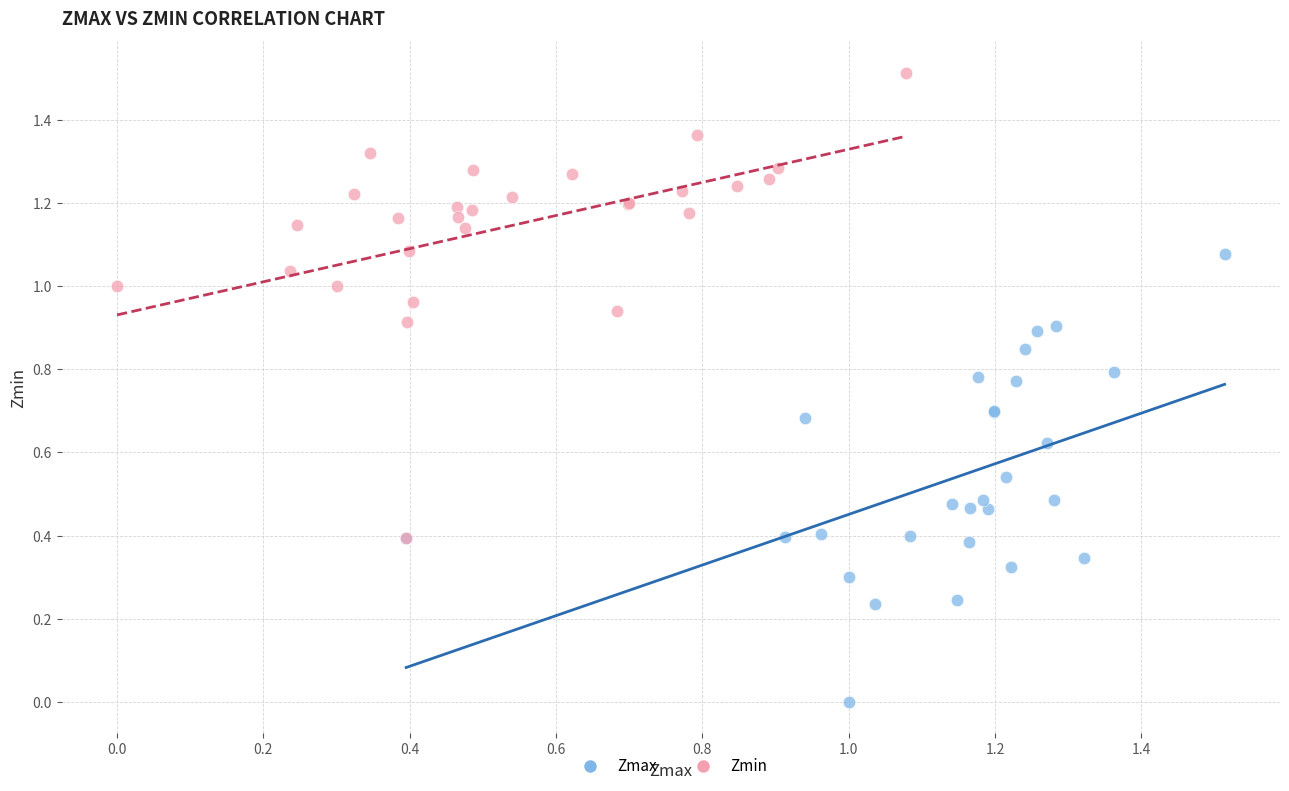

Which series reaches the minimum Y coordinate?

Zmax